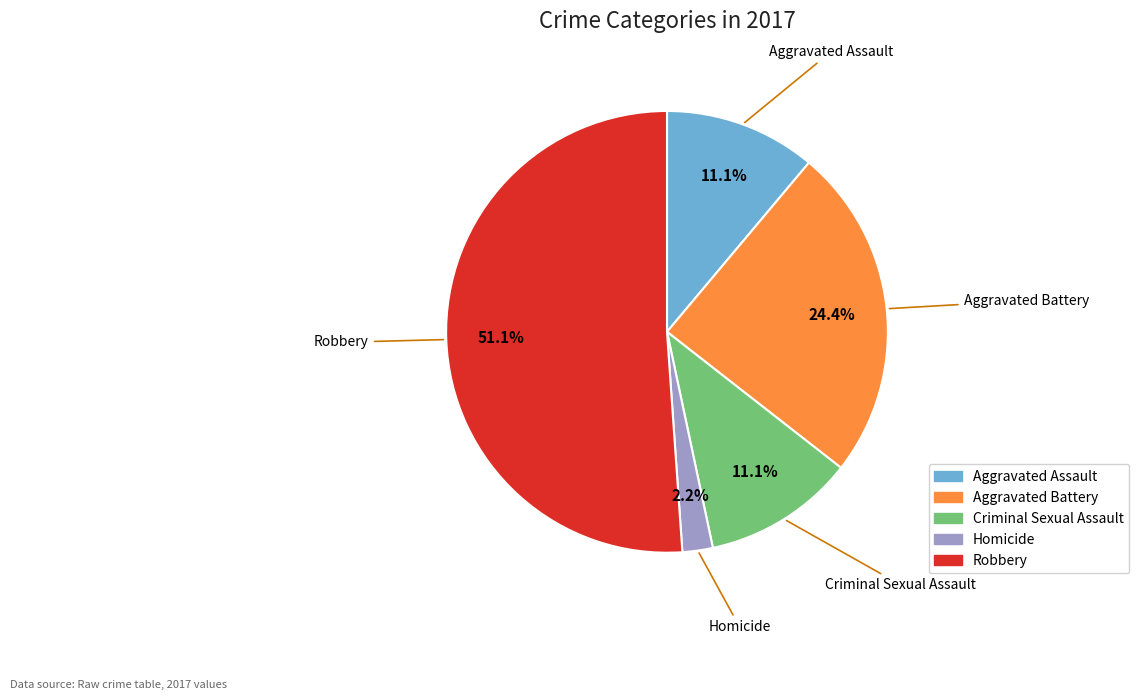

To the nearest percent, what is the average slice percentage?

20%